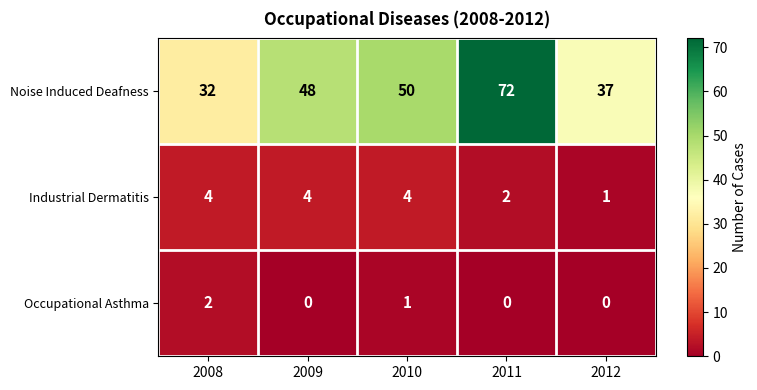

At which category is the sum across all series the highest?

2011